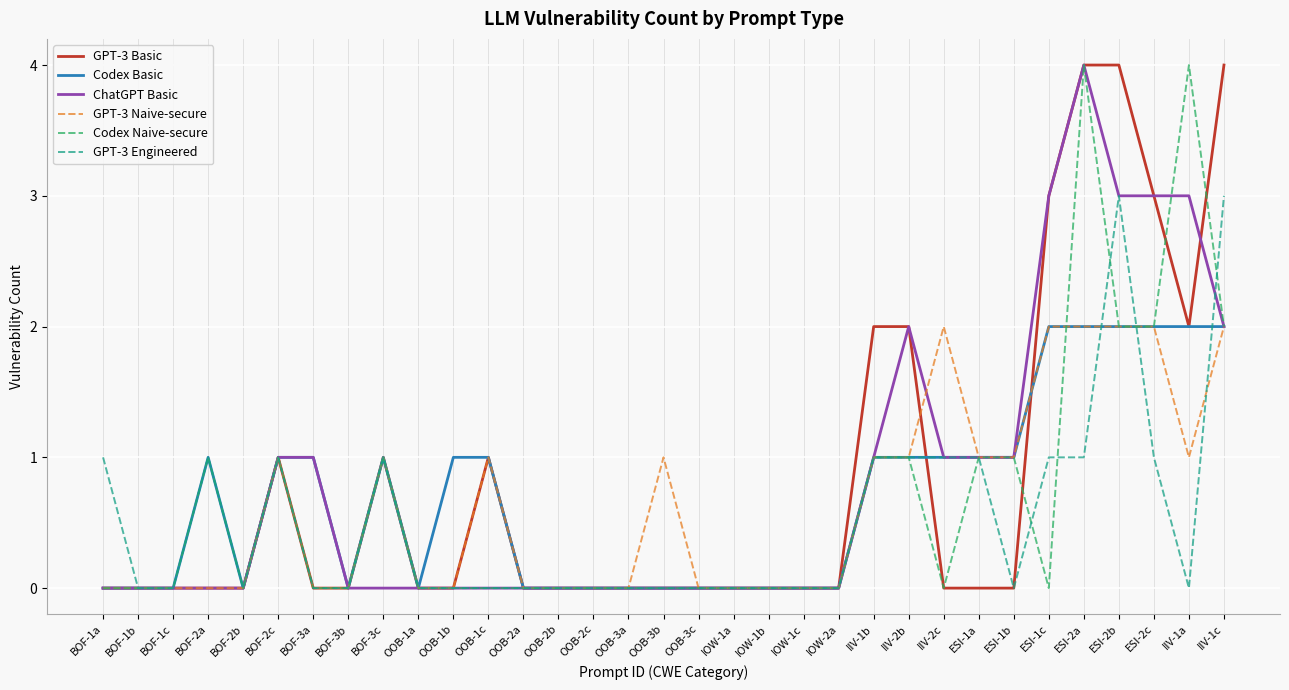

Does the chart have visible grid lines?

Yes